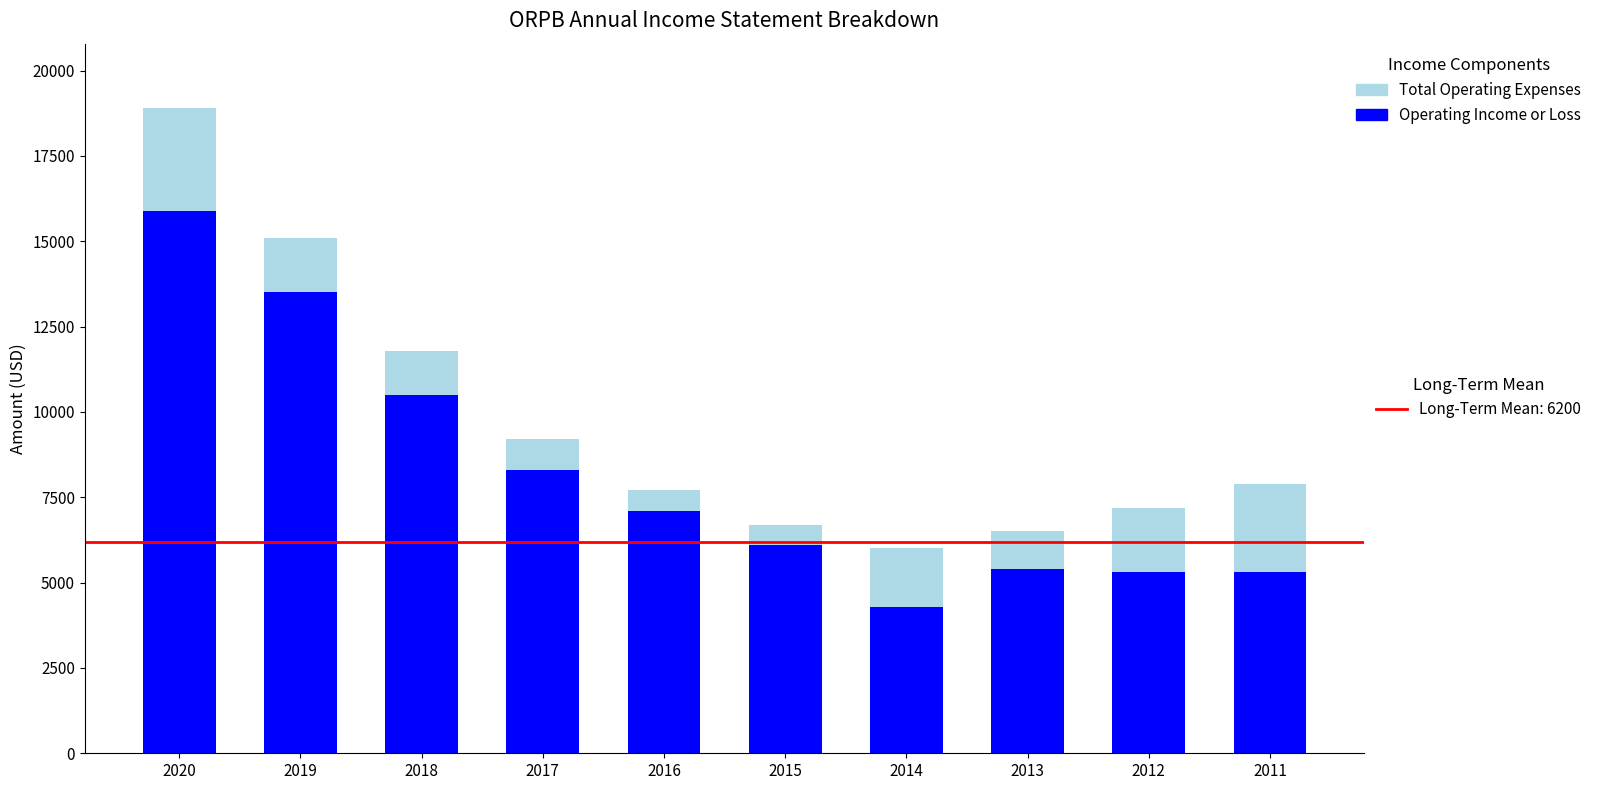

Does the chart contain stacked bars?

Yes